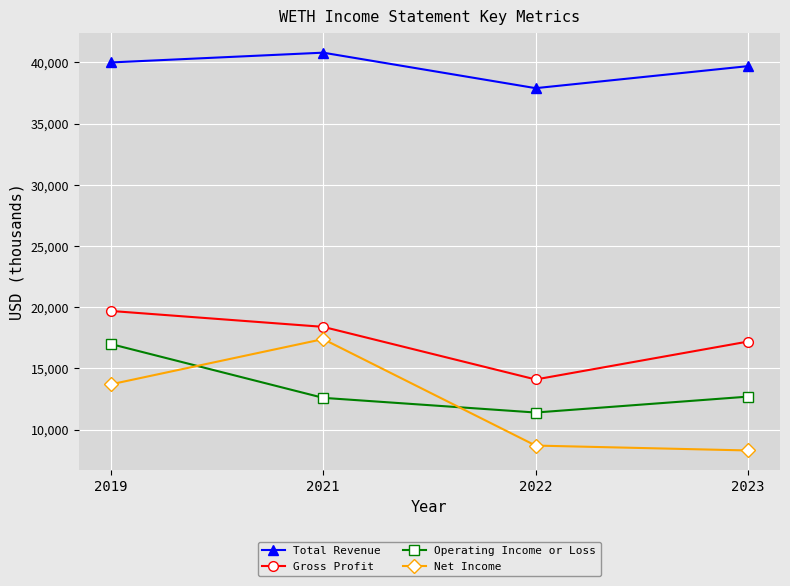

At which category does the chart reach its minimum across all series?

2023